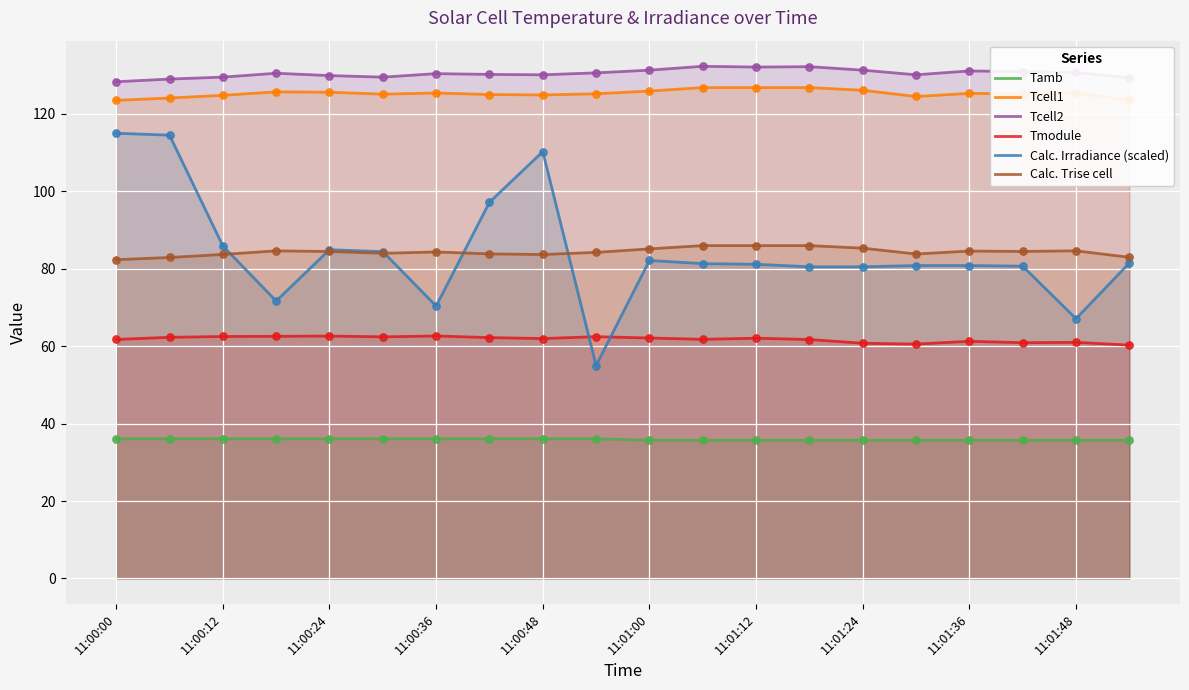

What are all the series names shown in the legend?

Tamb, Tcell1, Tcell2, Tmodule, Calc. Irradiance (scaled), Calc. Trise cell